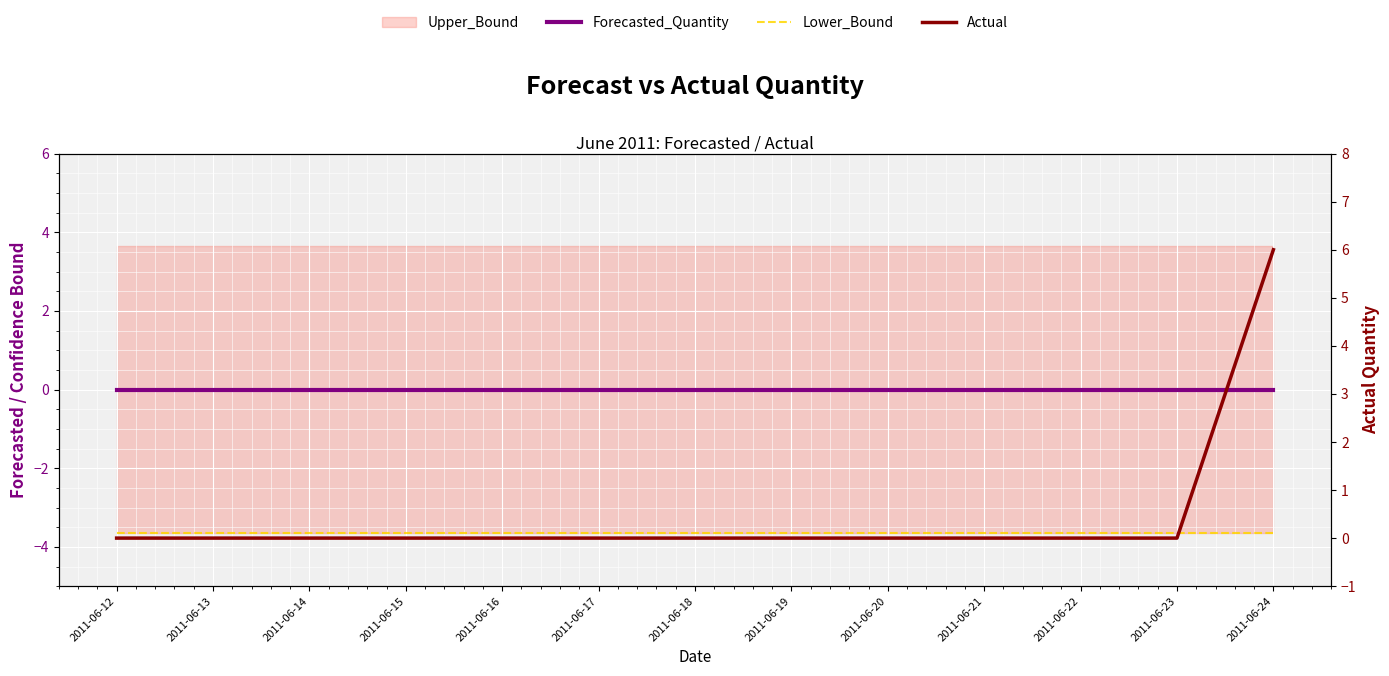

The Lower_Bound series shows -3.6 at 2011-06-12. True or false?

True